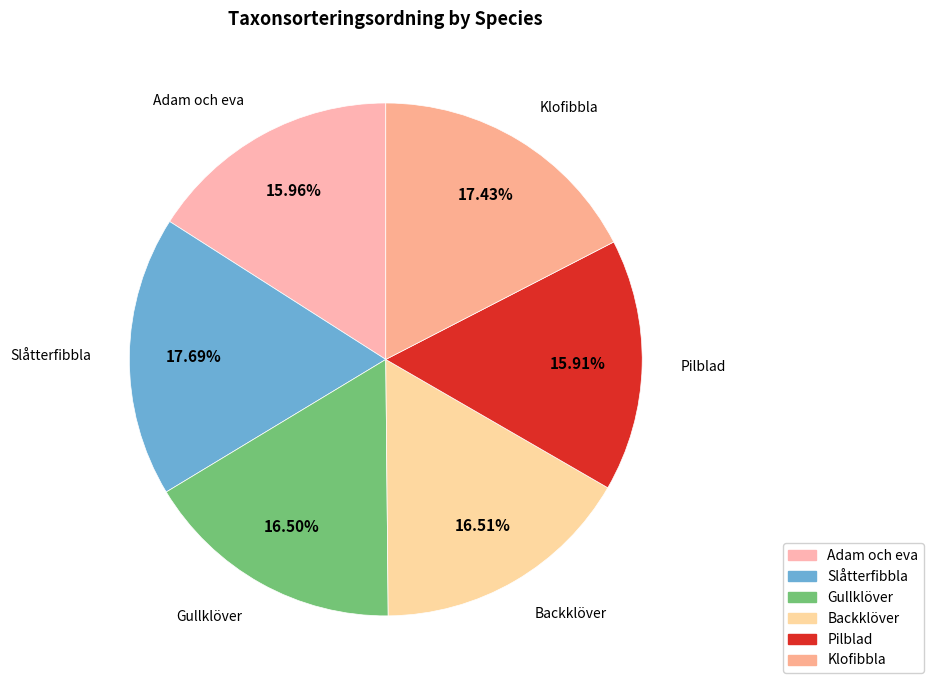

True or false: Gullklöver accounts for 7% of the total.

False